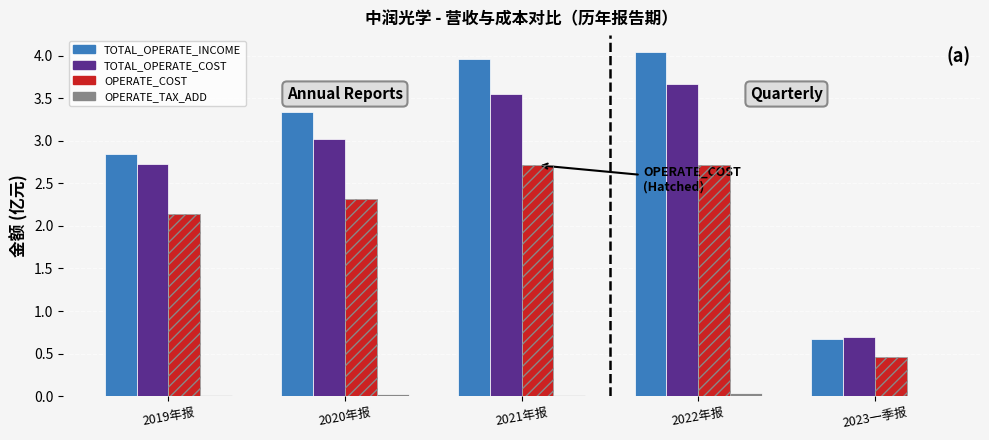

True or false: OPERATE_COST has a value of 4.7 at 2021年报.

False